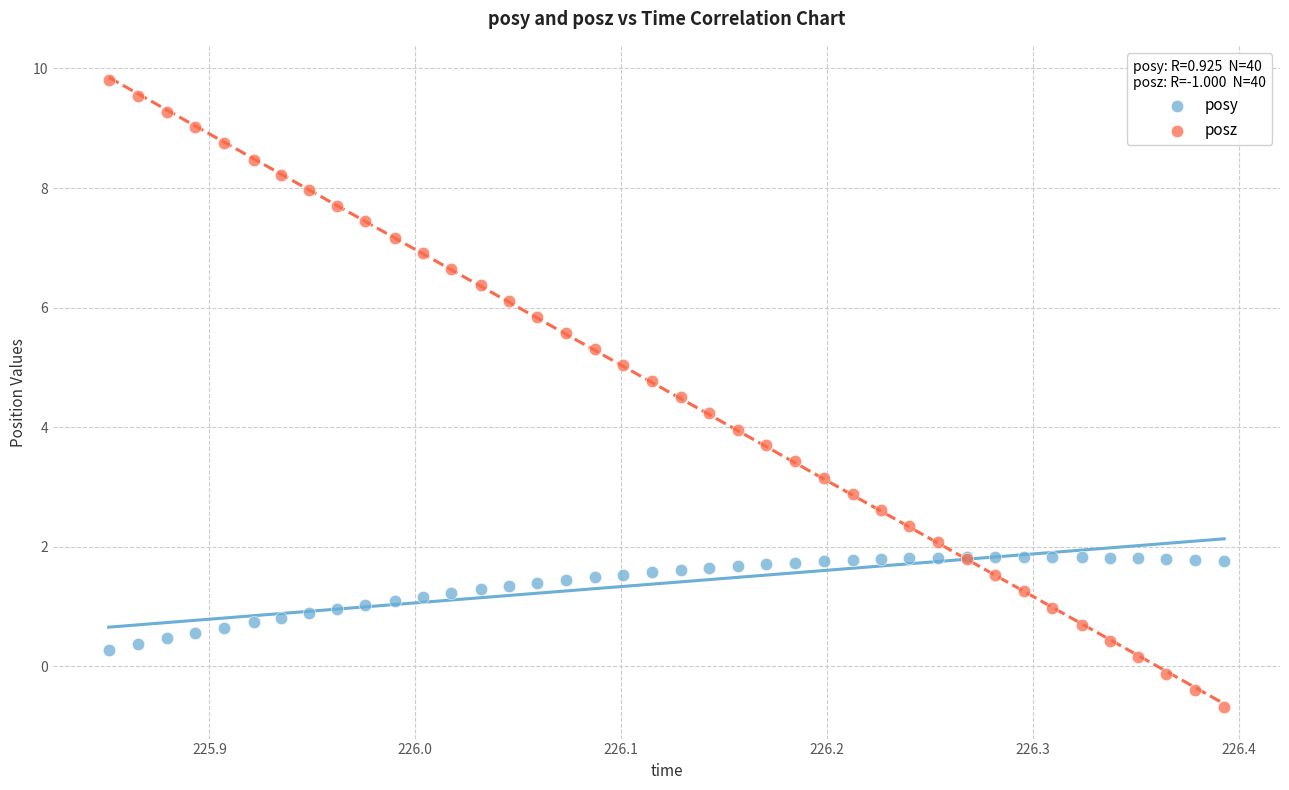

Which series has the widest spread of Y values?

posz